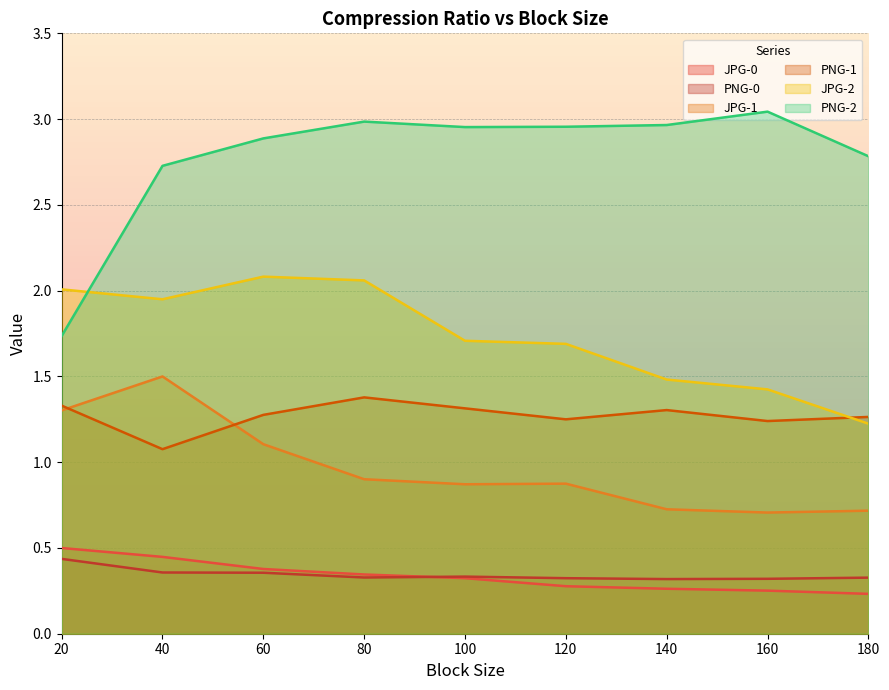

How many interior local valleys does the PNG-1 series have?

3